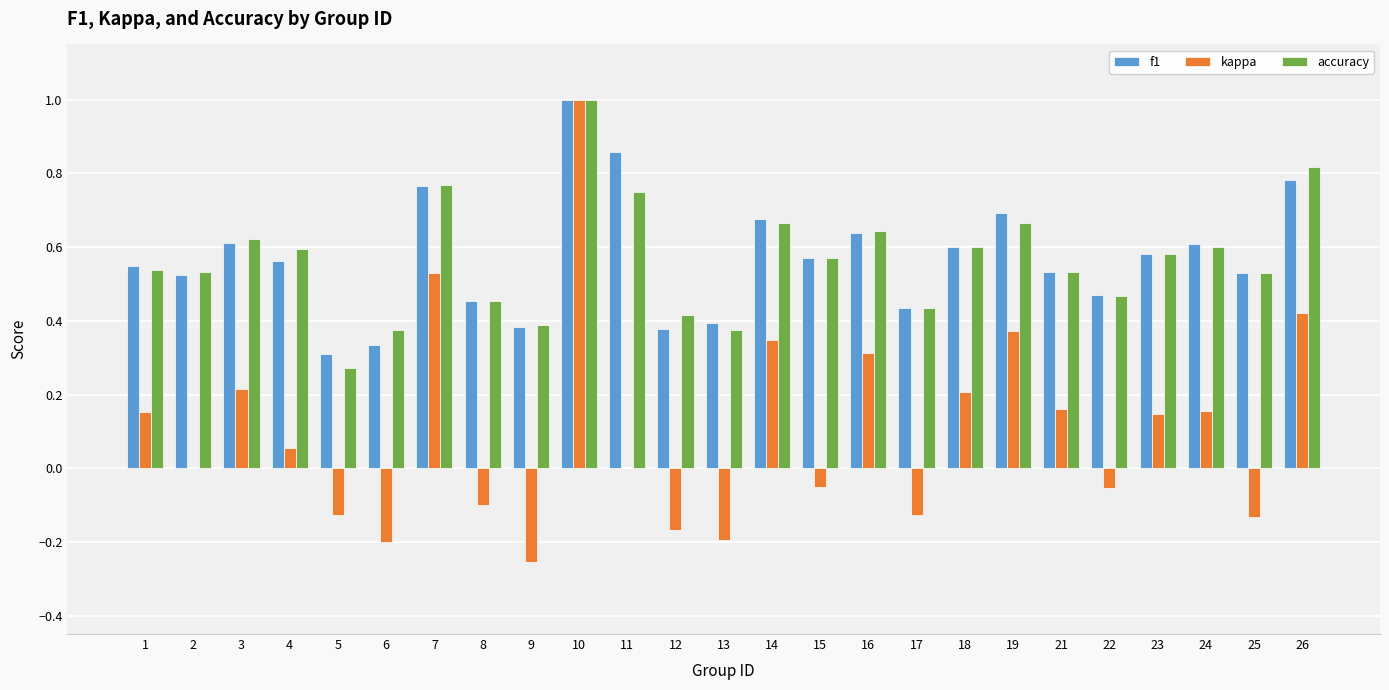

What is the total value across all series at 3?

1.4